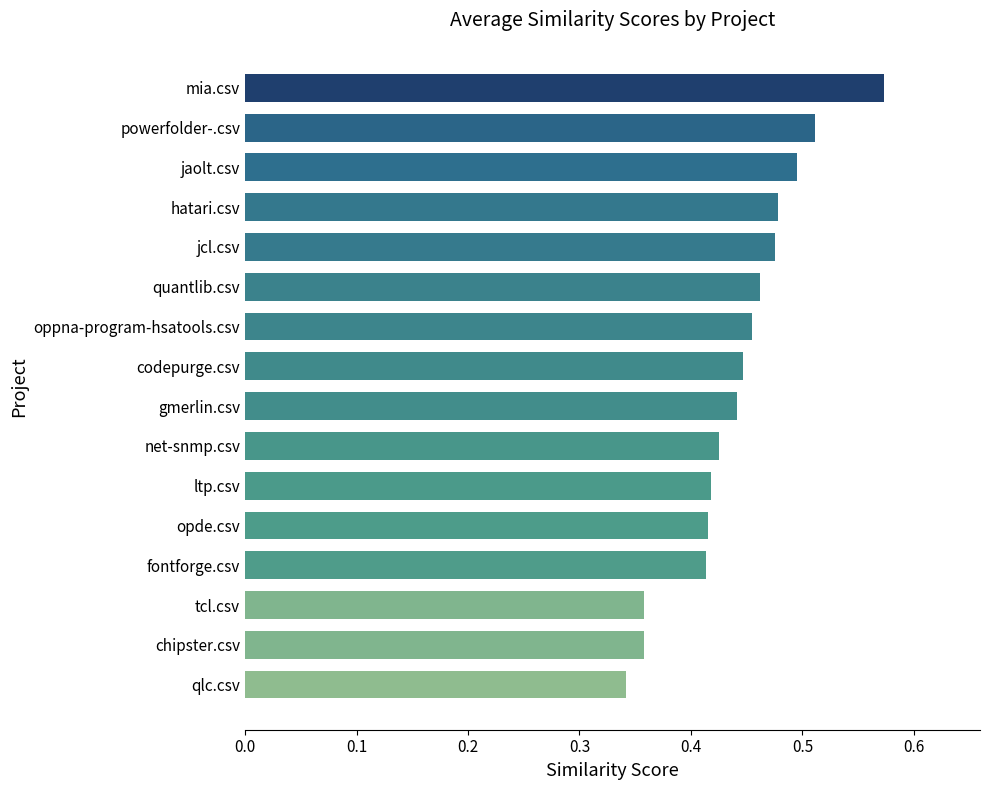

How many distinct data groups are displayed?

1